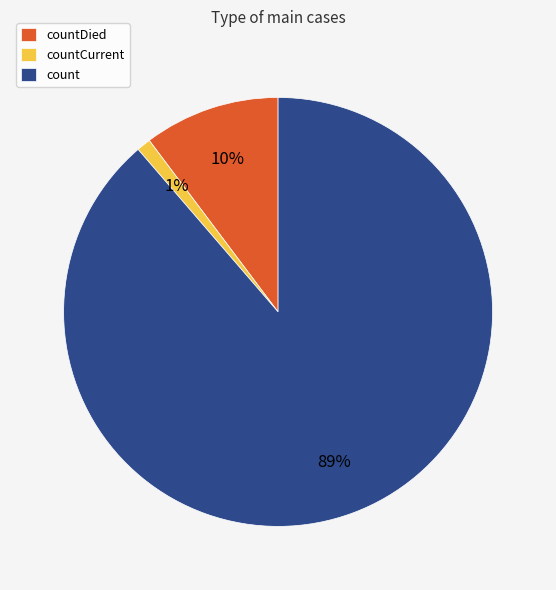

To the nearest percent, what is the difference between the largest and smallest slice percentages?

88%